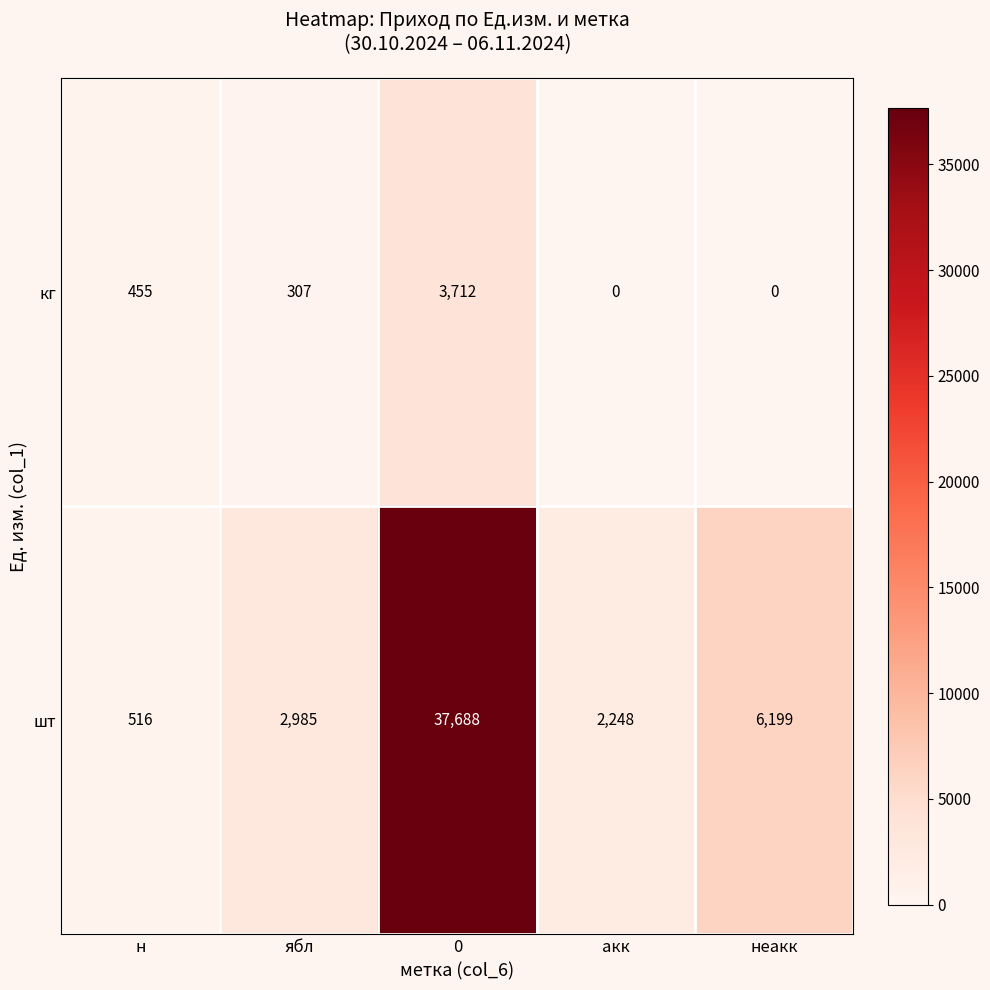

The value of кг at неакк is 1210. True or false?

False